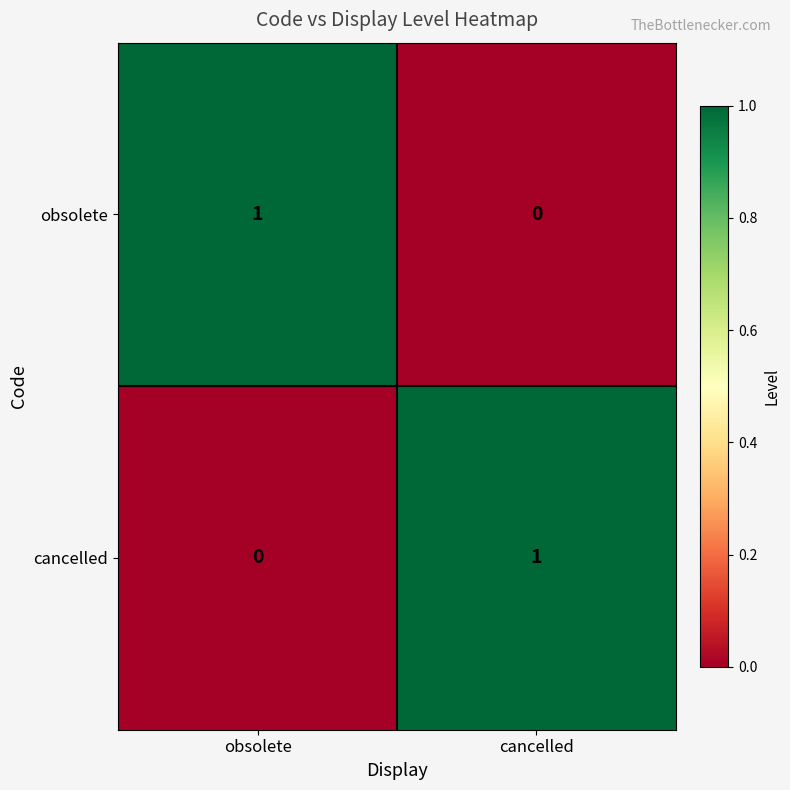

The cancelled series shows 0 at obsolete. True or false?

True